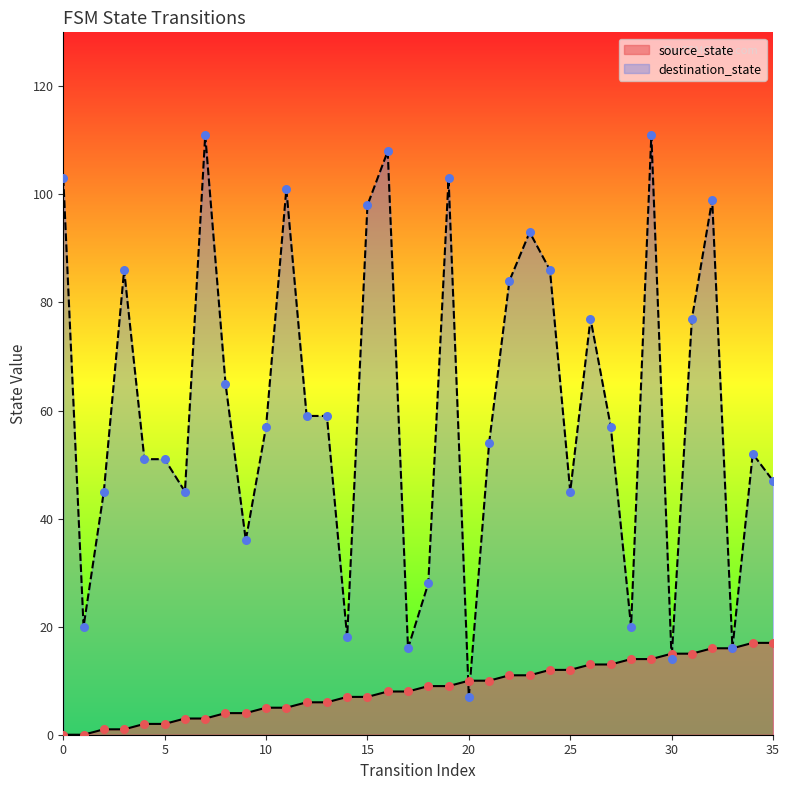

Which series has the widest spread of Y values?

destination_state